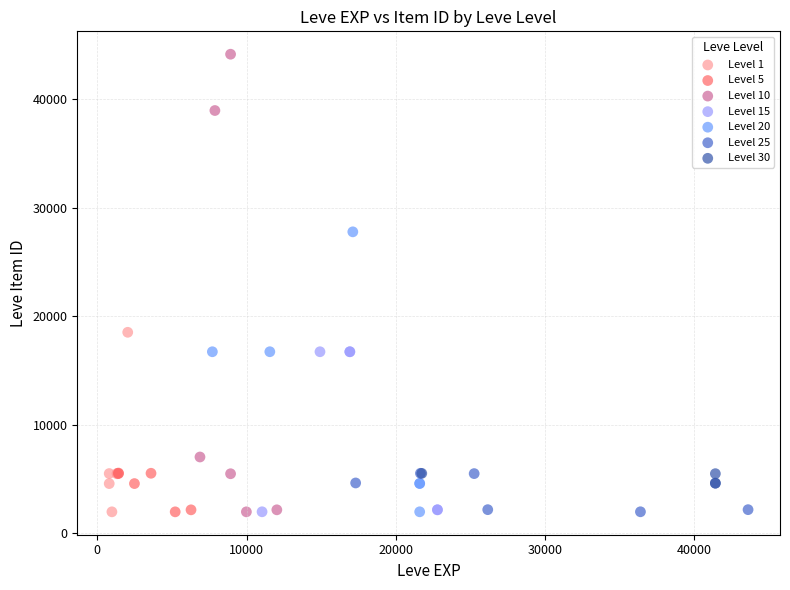

Which series reaches the maximum Y coordinate?

Level 10